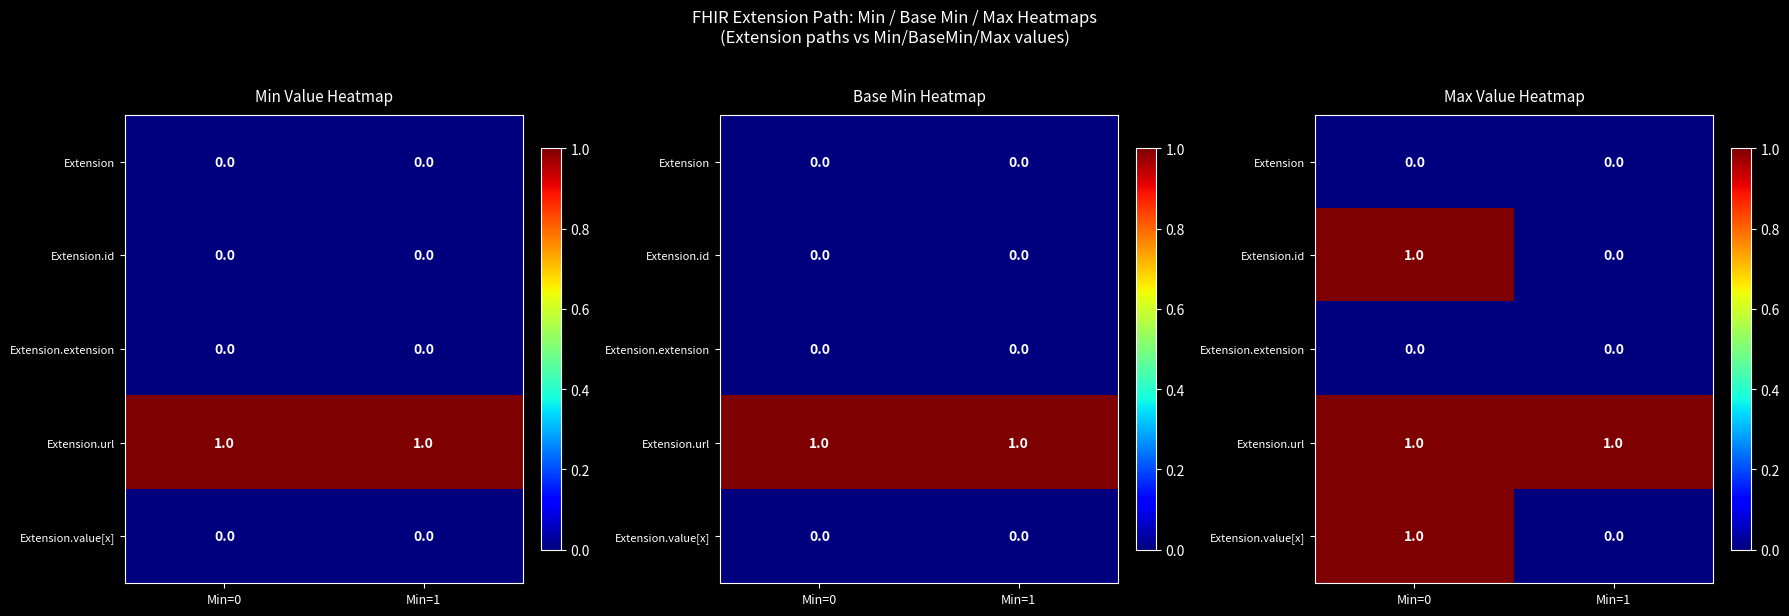

At Min=0, list the series in order from smallest to largest.

Extension, Extension.extension, Extension.id, Extension.url, Extension.value[x]